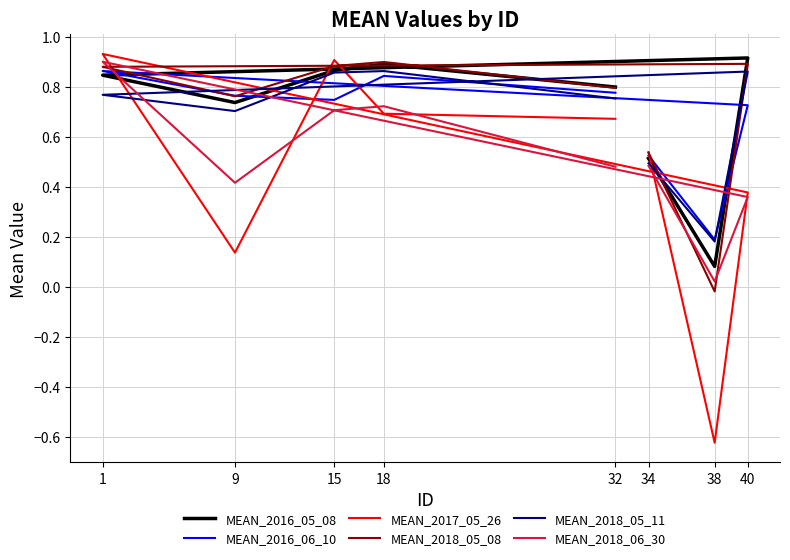

What is the sum of all MEAN_2017_05_26 values?

3.6